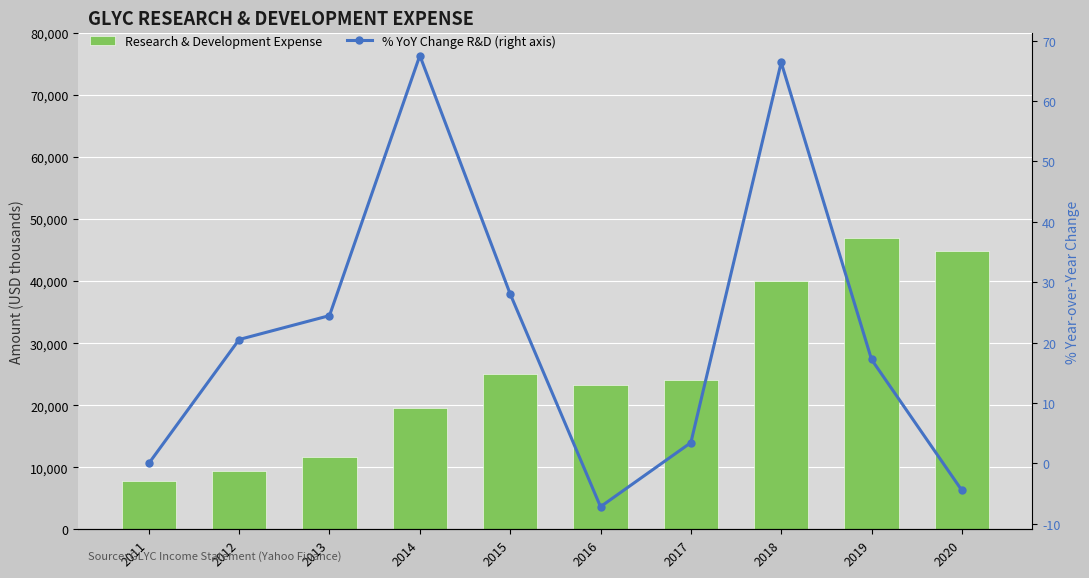

At how many categories does at least one series exceed 21919?

6